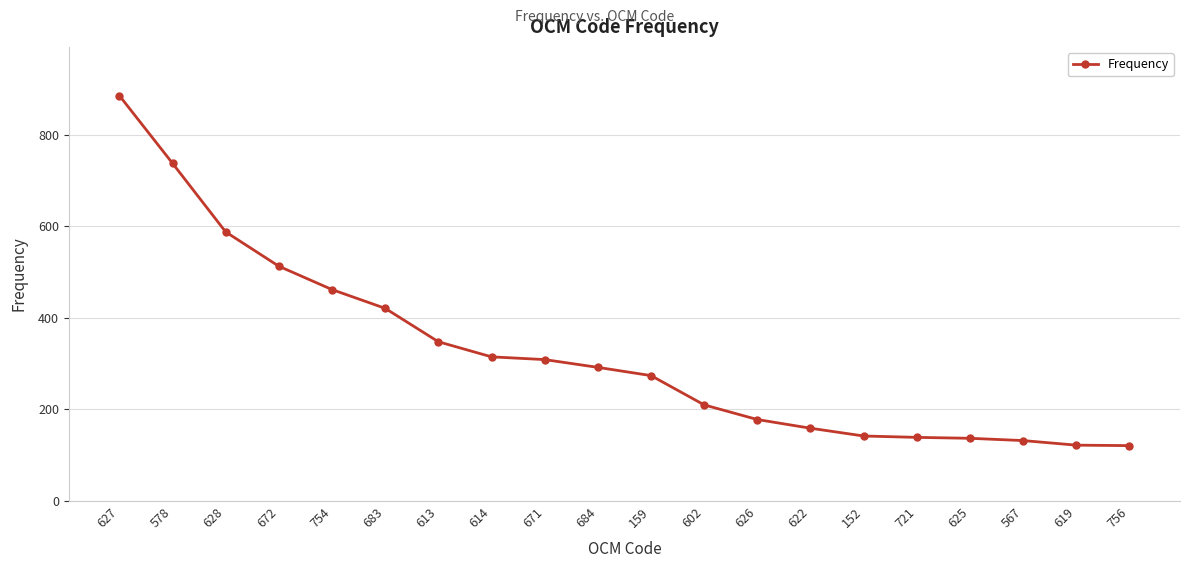

What is the value of the 17th point from the left?

137